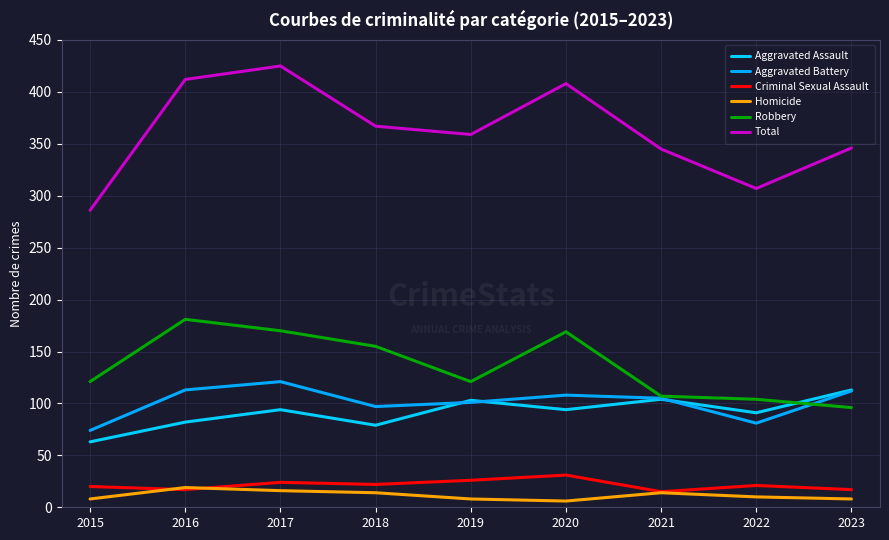

What is the value of the Aggravated Assault point at the 9th from the left?

113